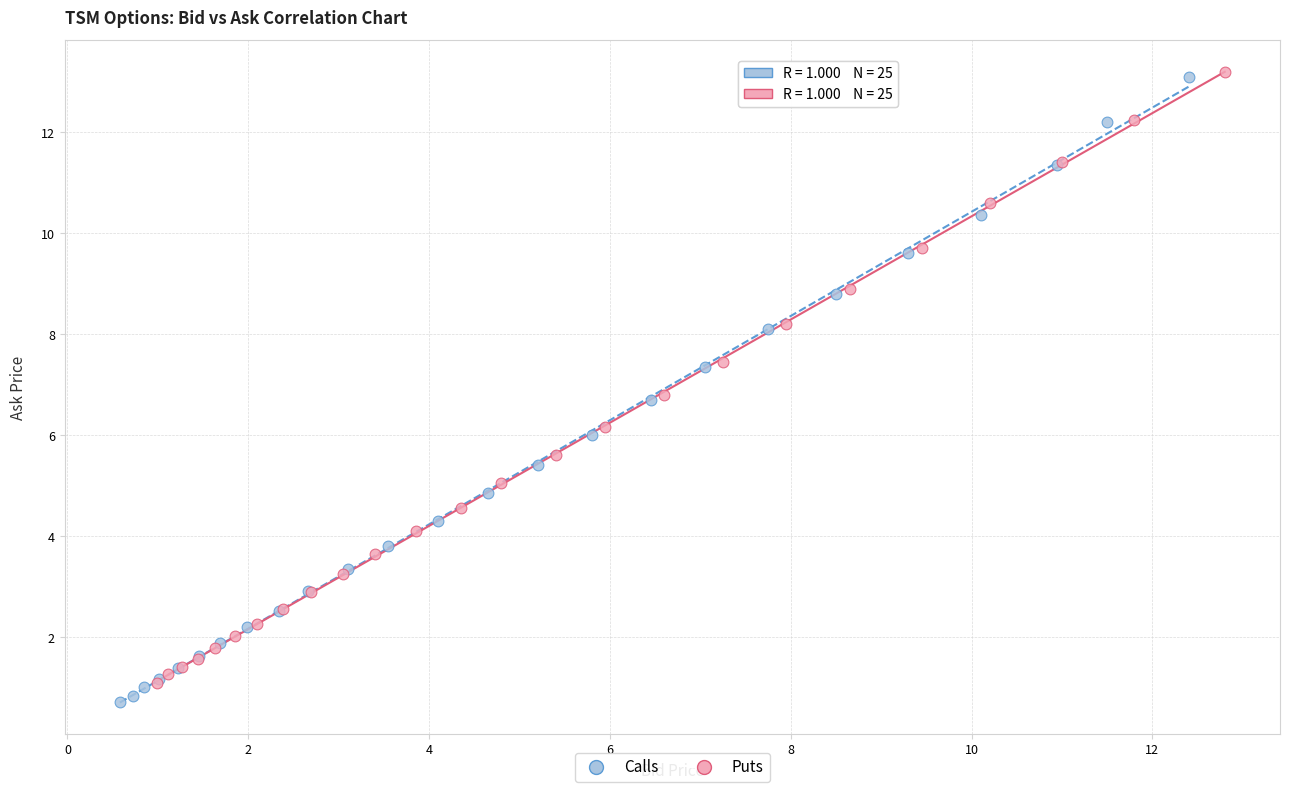

Which series reaches the minimum Y coordinate?

Calls